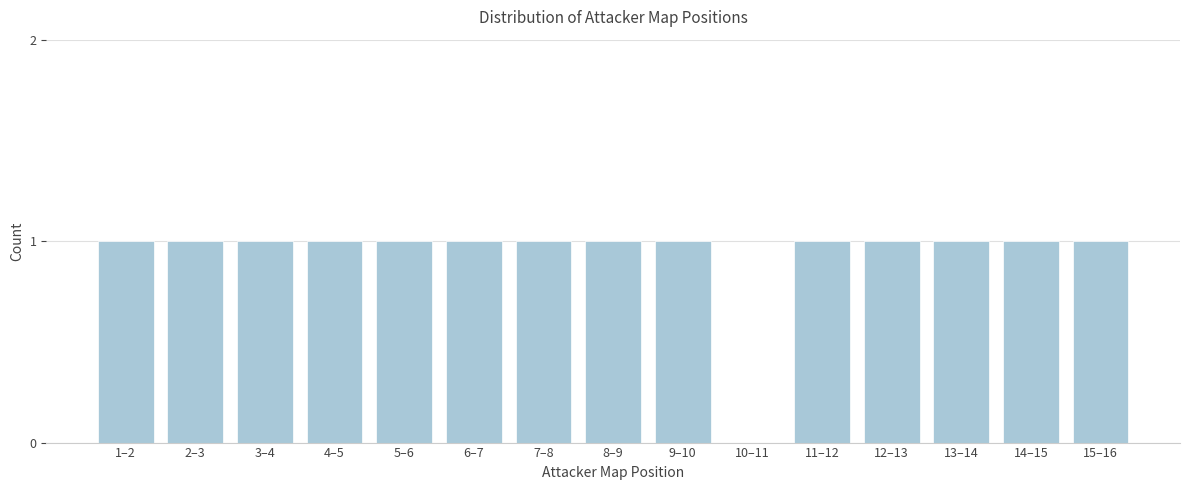

Reading left to right, list all the values displayed in this chart.

1–2=1	2–3=1	3–4=1	4–5=1	5–6=1	6–7=1	7–8=1	8–9=1	9–10=1	10–11=0	11–12=1	12–13=1	13–14=1	14–15=1	15–16=1